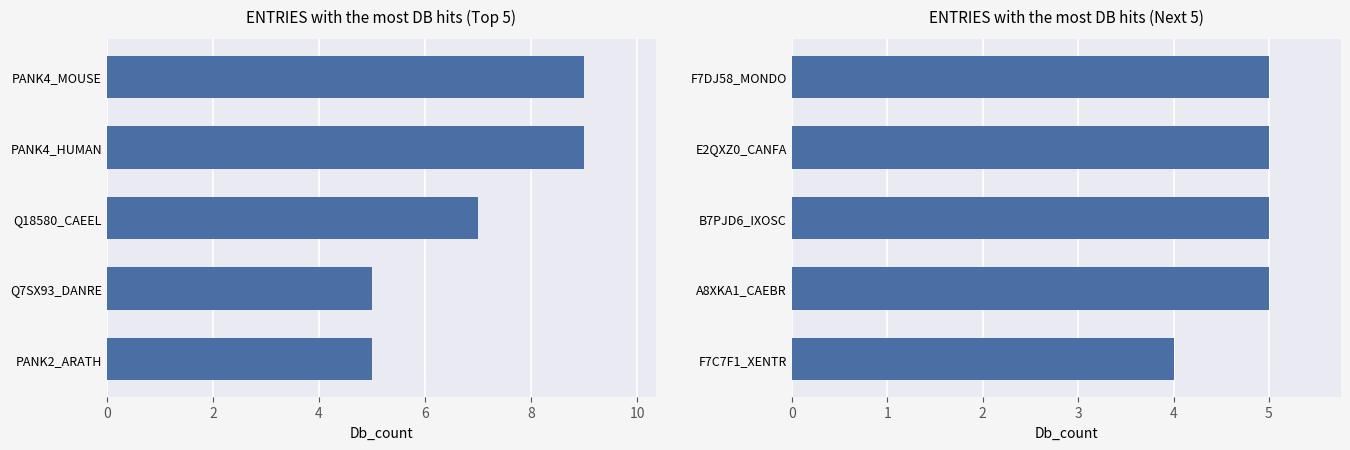

Count the values in the range 5 to 6.

4